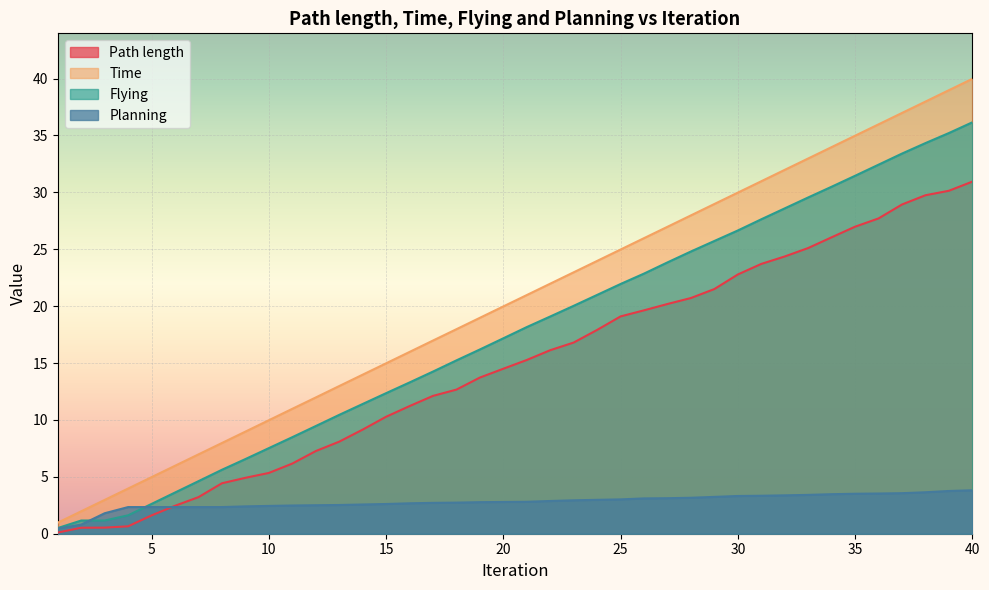

Between which two adjacent categories do Path length and Planning first intersect?

5 and 6